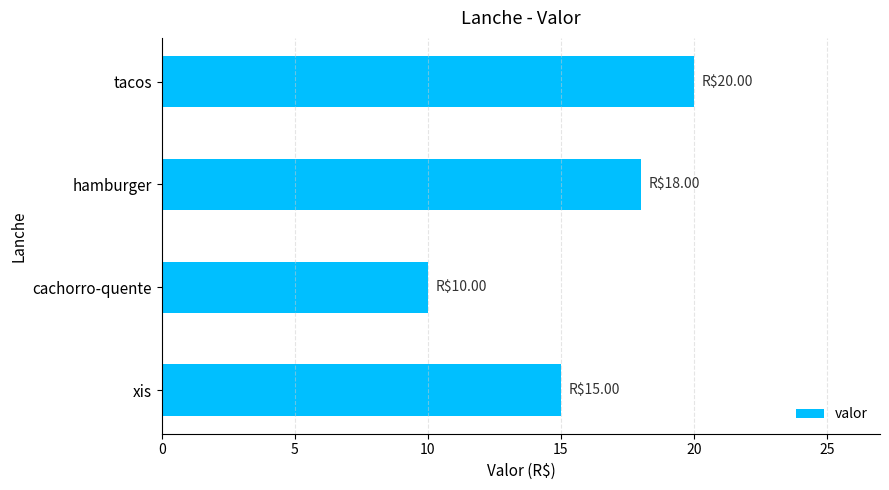

Is it true that the value at tacos is 14?

False